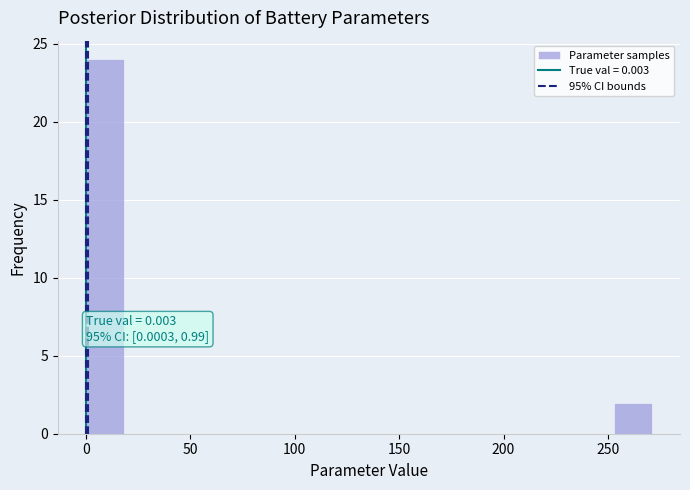

Around what value on the x-axis is the tallest bar? Give the approximate position of its centre, as read against the axis.

10